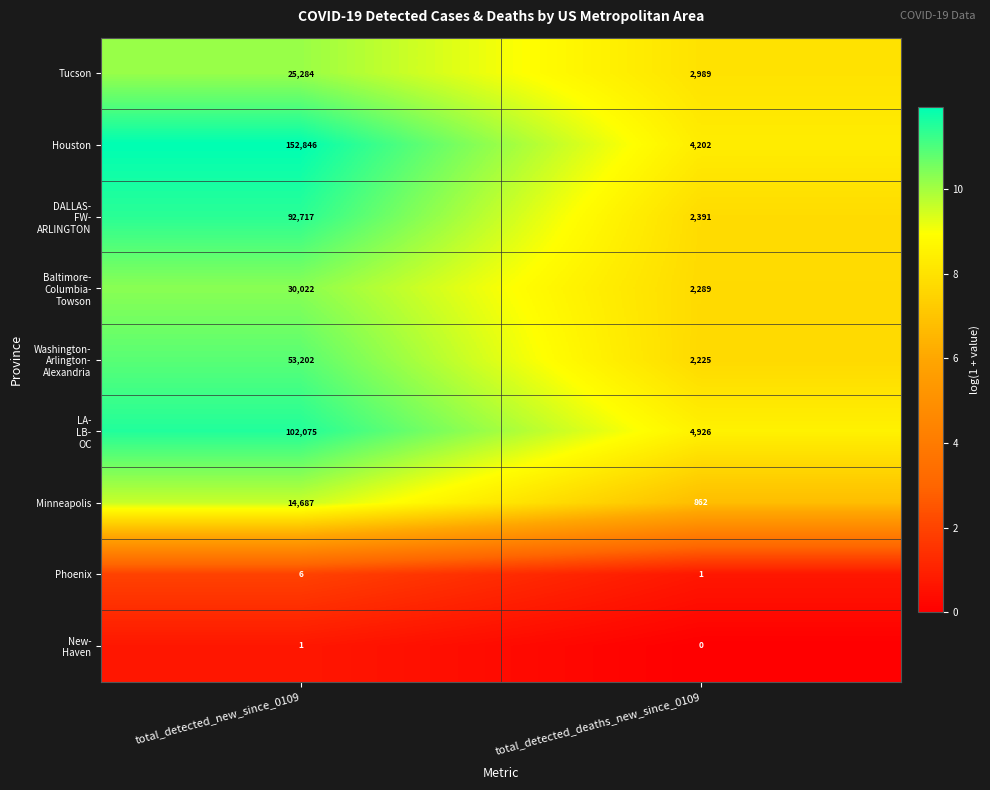

Rank the categories by Phoenix value from lowest to highest.

total_detected_deaths_new_since_0109, total_detected_new_since_0109